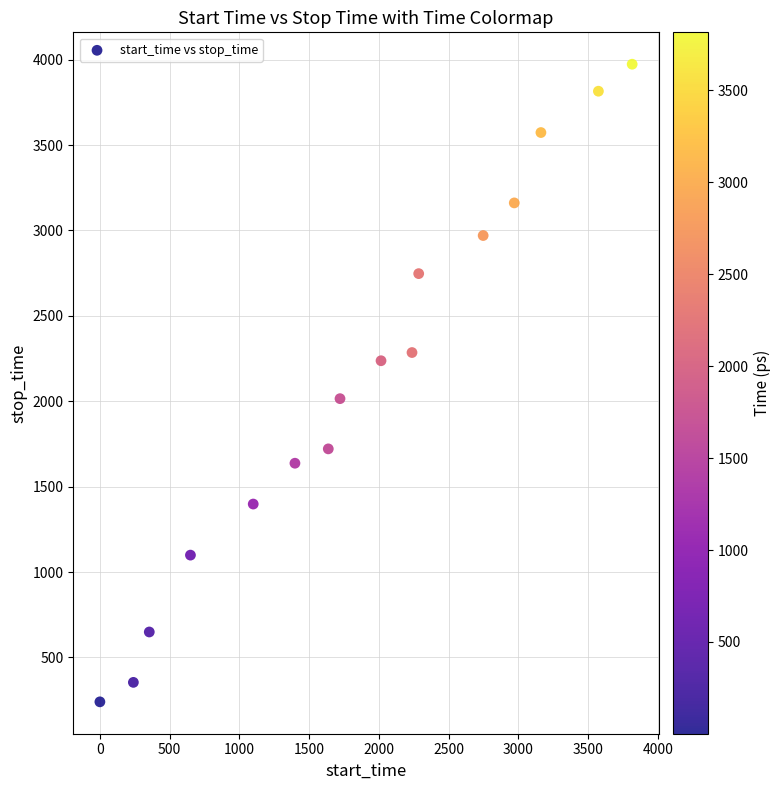

What is the range of Y values (max minus min)?

3733